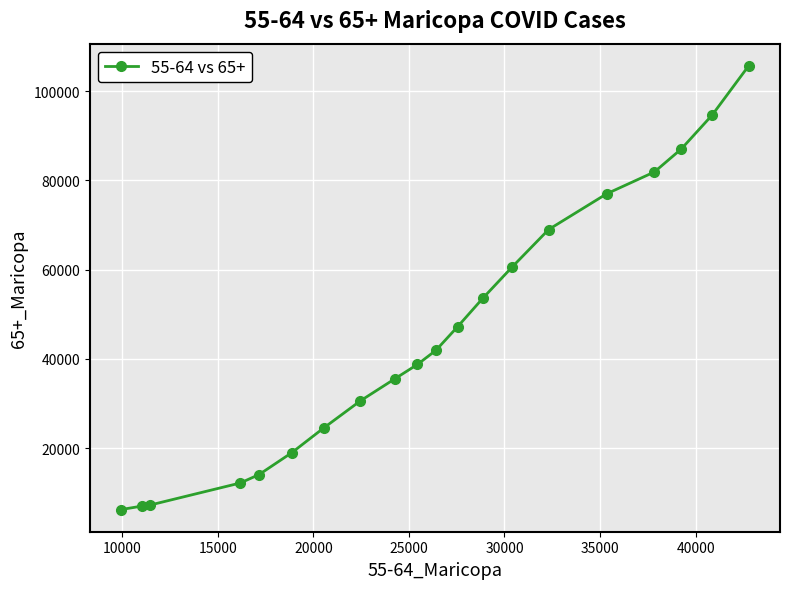

What is the value of the 14th point from the left?

60667